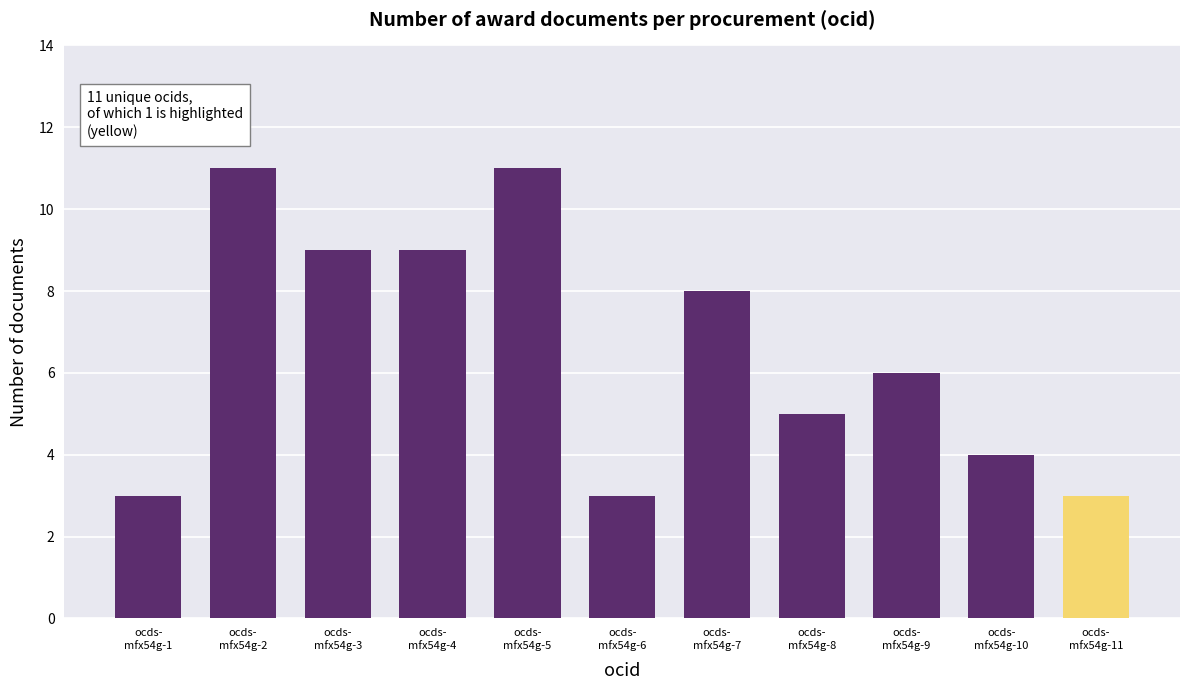

Does the chart contain stacked bars?

No